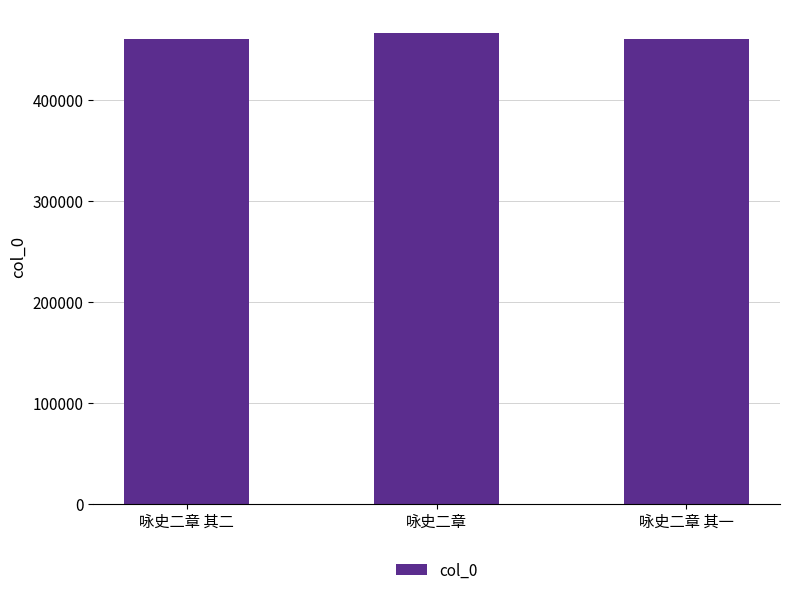

What is the value of the 2nd bar from the left?

466579